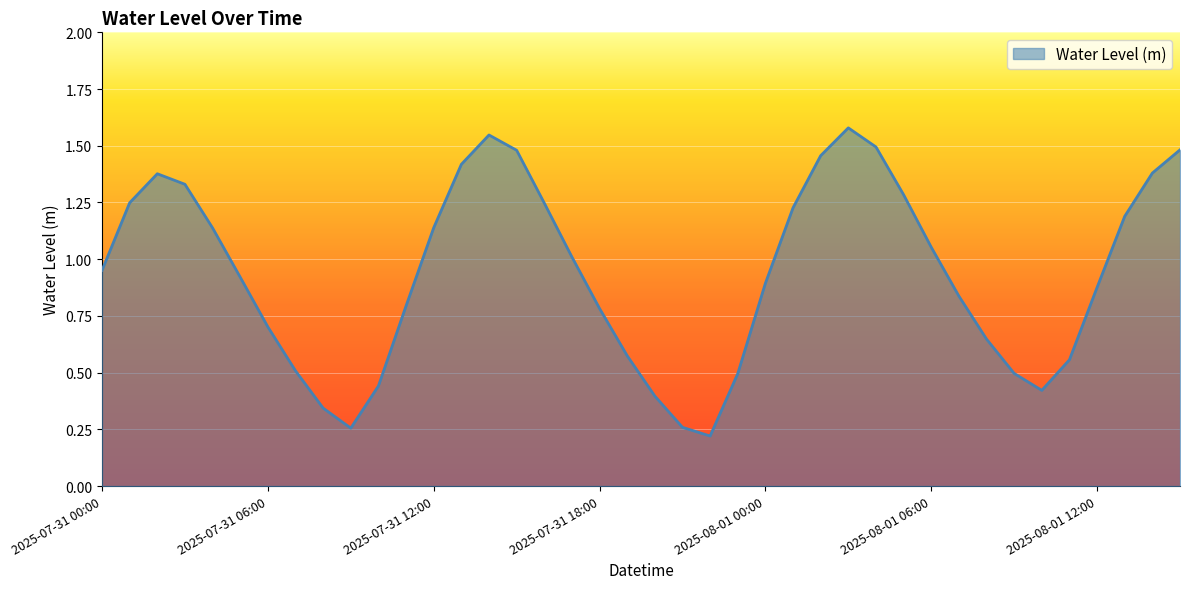

True or false: there are more than 1 points higher than both neighbors.

True